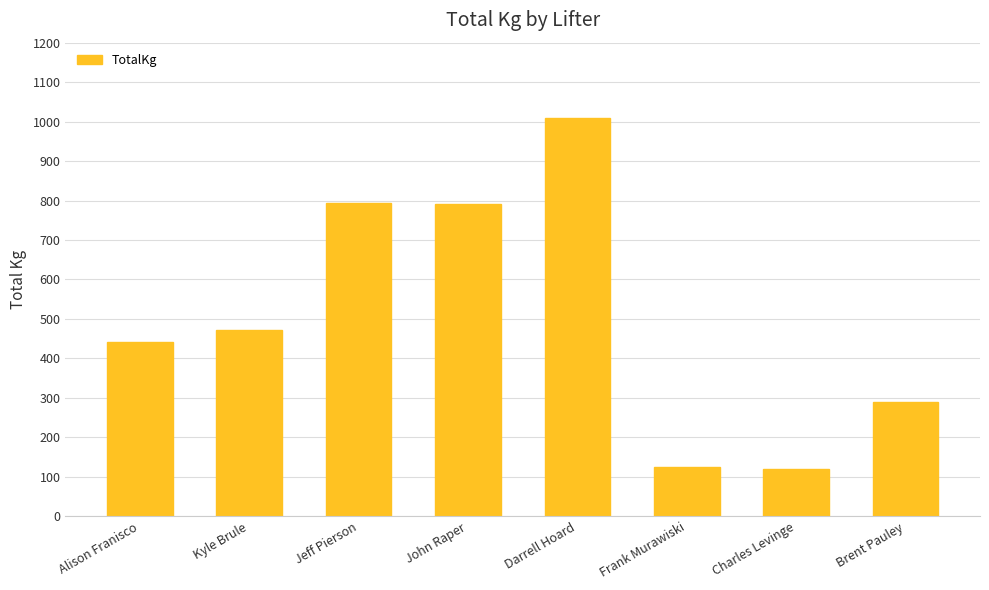

What is the maximum value shown in the chart?

1010.0